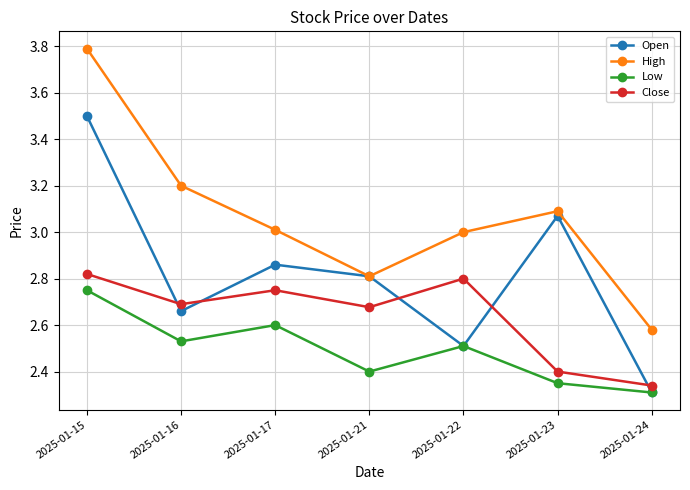

True or false: High and Low cross at least once.

False